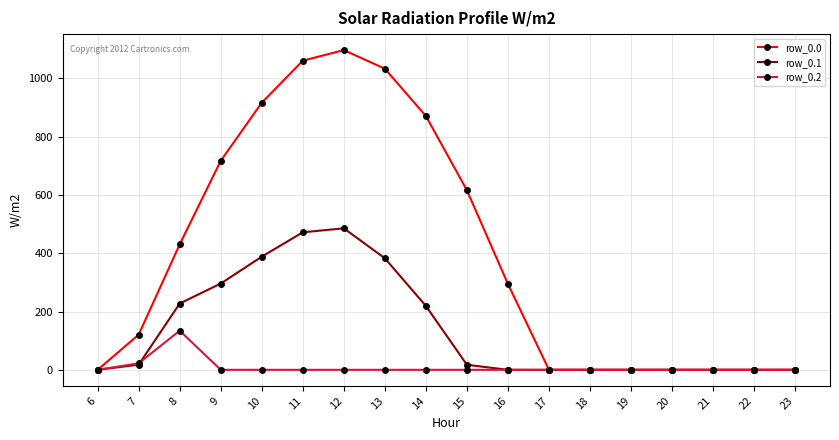

What is the value of the row_0.0 point at the 2nd from the left?

120.6